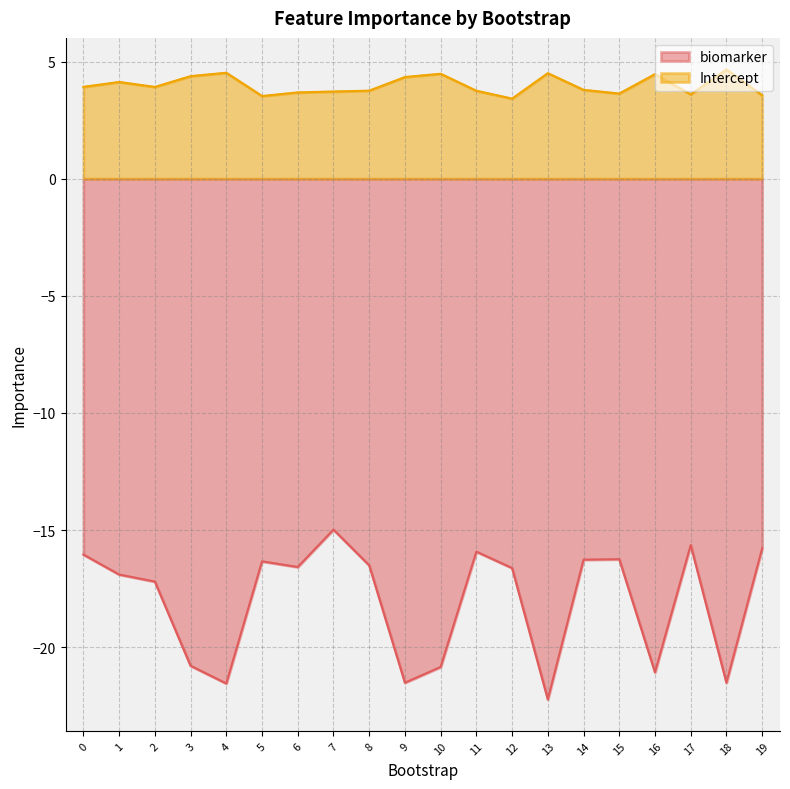

How many lines are shown in the chart?

2